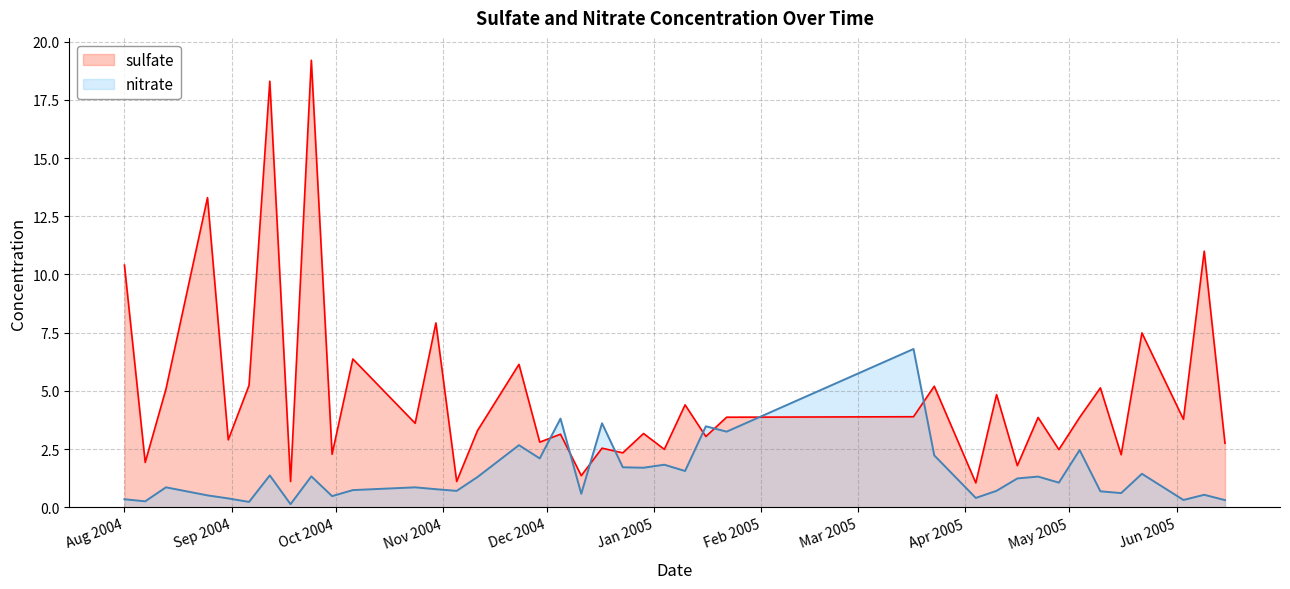

Reading right to left, extract all data points from this chart.

sulfate: 2.8	11.0	3.8	7.5	2.3	5.1	3.9	2.5	3.9	1.8	4.8	1.1	5.2	3.9	3.9	3.0	4.4	2.5	3.2	2.3	2.5	1.4	3.1	2.8	6.1	3.3	1.1	7.9	3.6	6.4	2.3	19.2	1.1	18.3	5.2	2.9	13.3	5.1	1.9	10.4
nitrate: 0.3	0.5	0.3	1.4	0.6	0.7	2.5	1.1	1.3	1.2	0.7	0.4	2.2	6.8	3.2	3.5	1.6	1.8	1.7	1.7	3.6	0.6	3.8	2.1	2.7	1.3	0.7	0.8	0.9	0.7	0.5	1.3	0.1	1.4	0.2	0.4	0.5	0.9	0.3	0.3